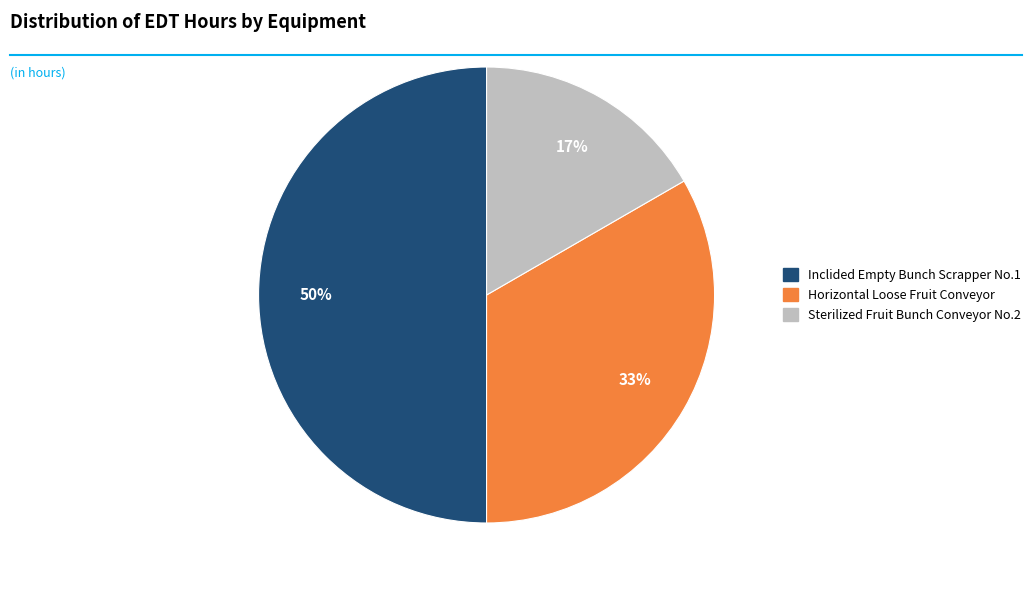

Combined, do Inclided Empty Bunch Scrapper No.1 and Sterilized Fruit Bunch Conveyor No.2 account for over 50%?

Yes